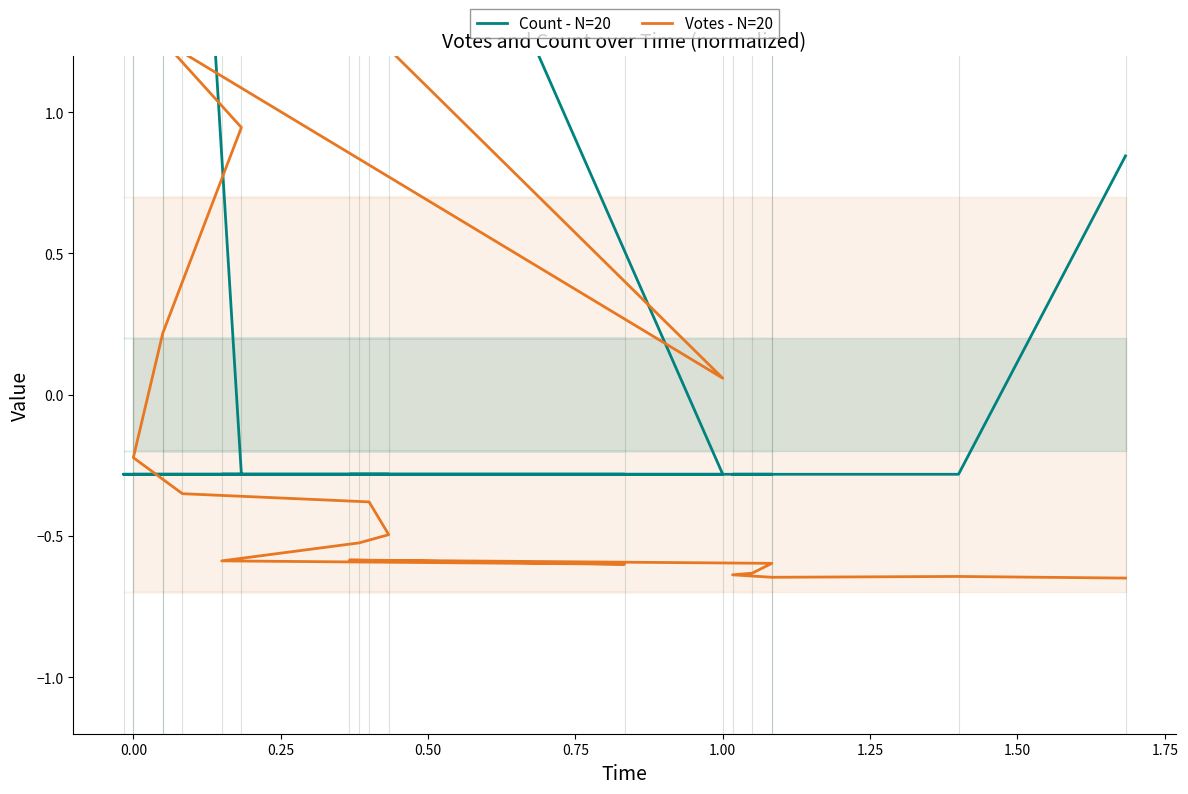

Rank the series at 1.75 from highest to lowest value.

Count - N=20, Votes - N=20